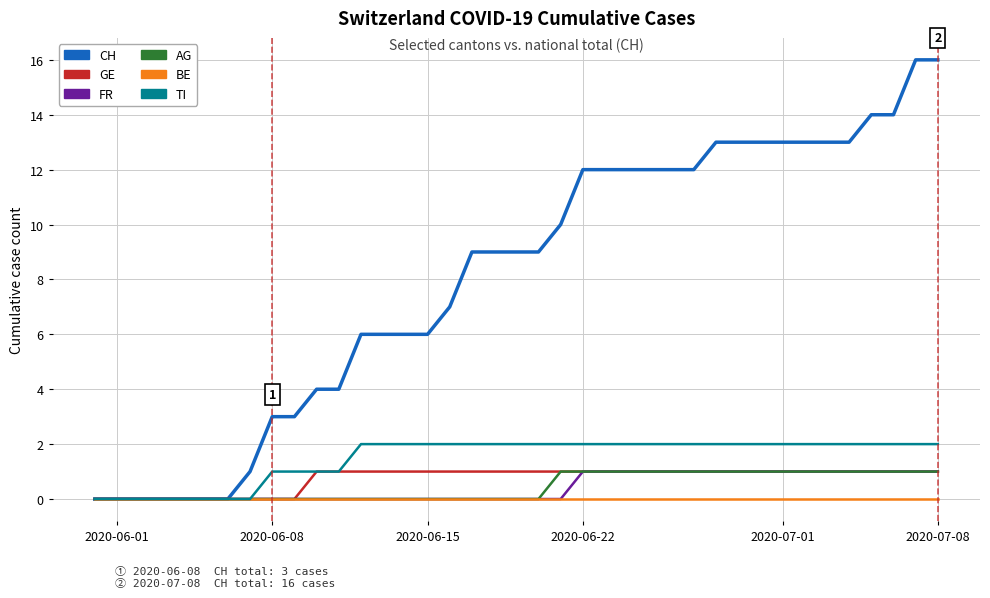

Which series has the largest range (max minus min)?

CH